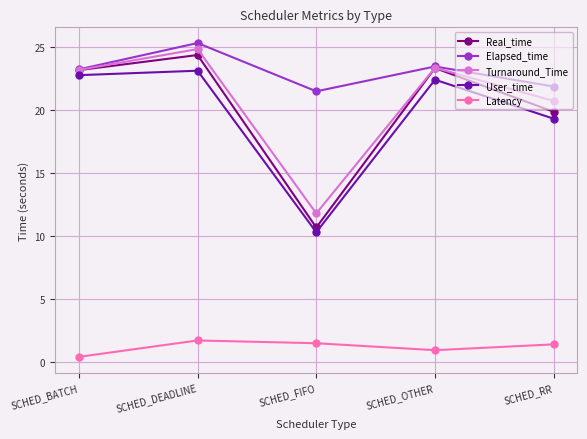

Between SCHED_BATCH and SCHED_RR, which series saw the biggest shift?

User_time